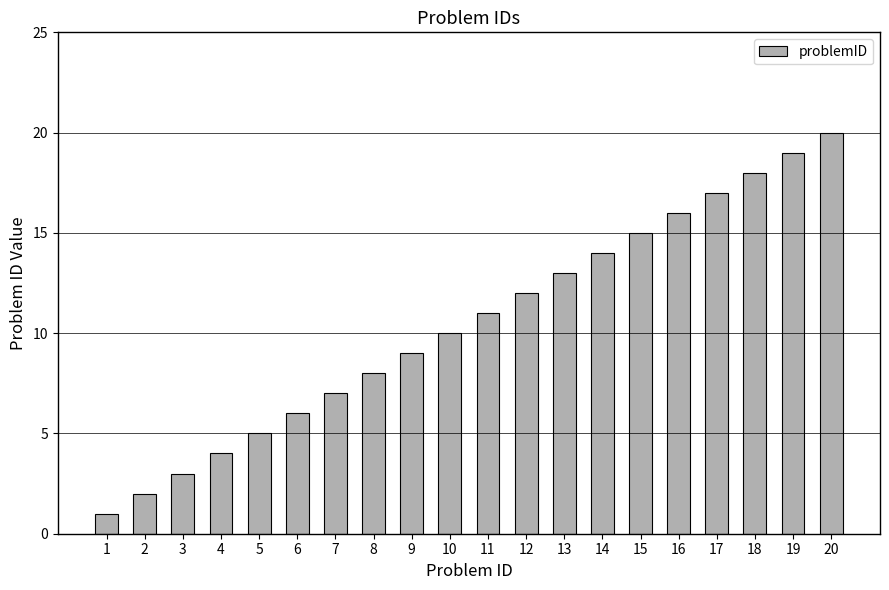

Does the chart contain any negative values?

No